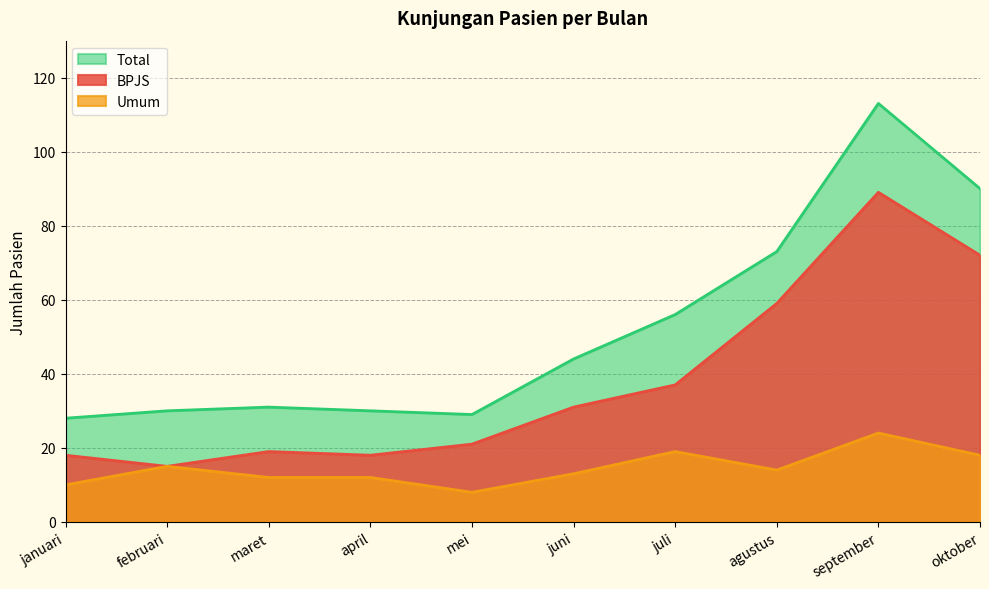

Is the value of BPJS at oktober greater than the value of Umum at februari?

Yes